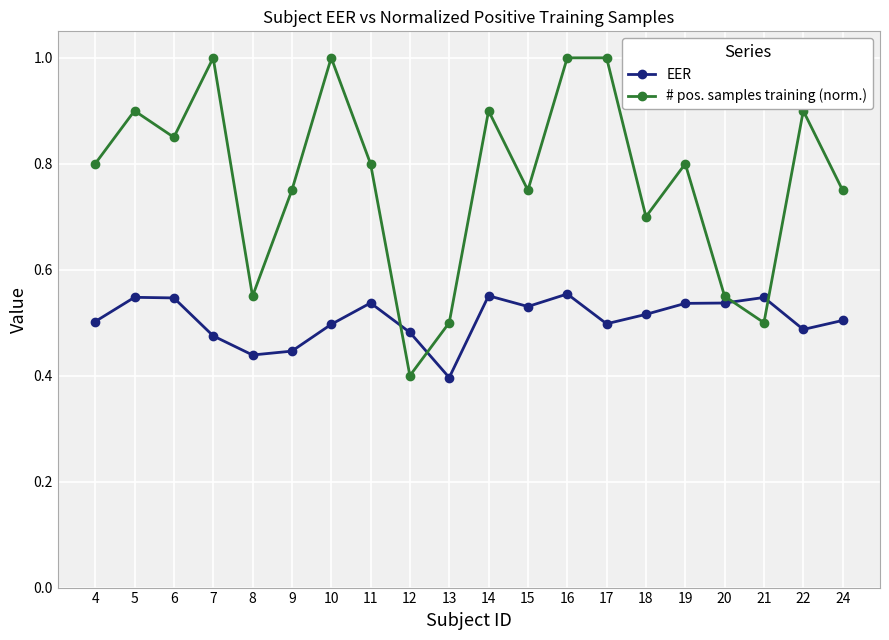

How many distinct data groups are displayed?

2